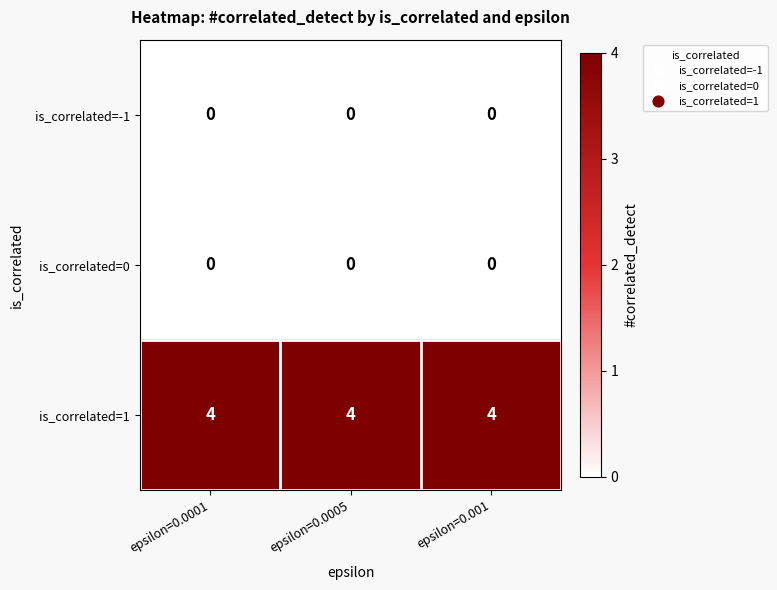

Read the is_correlated=1 value at epsilon=0.0005.

4